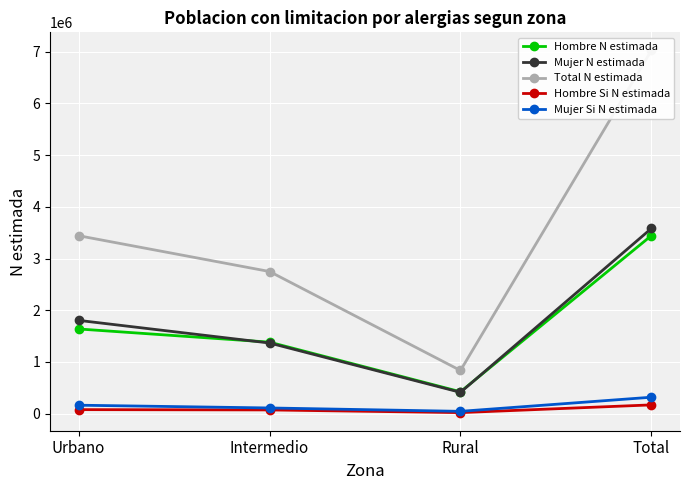

Is it true that Hombre Si N estimada equals 125753 at Urbano?

False